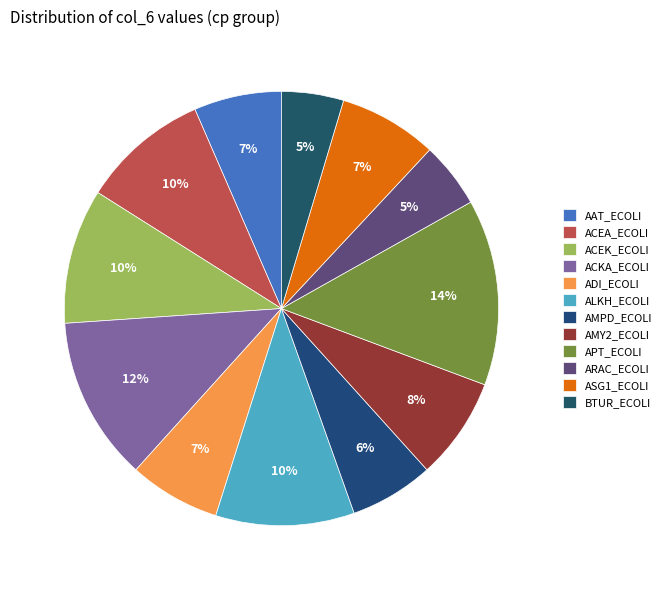

Between ARAC_ECOLI and ASG1_ECOLI, which is larger?

ASG1_ECOLI